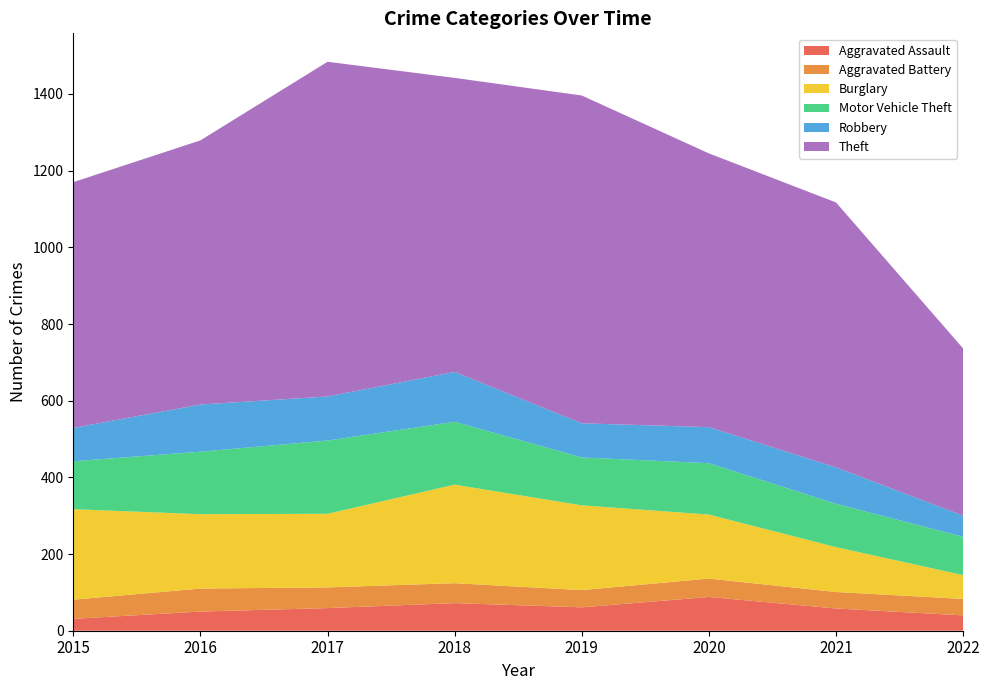

Reading left to right, extract all data points from this chart.

Aggravated Assault: 31	50	59	72	61	88	58	40
Aggravated Battery: 50	60	54	52	45	48	43	43
Burglary: 236	194	192	257	221	167	117	62
Motor Vehicle Theft: 125	163	191	164	125	134	113	100
Robbery: 87	123	115	130	89	94	95	55
Theft: 641	689	873	767	855	714	691	436